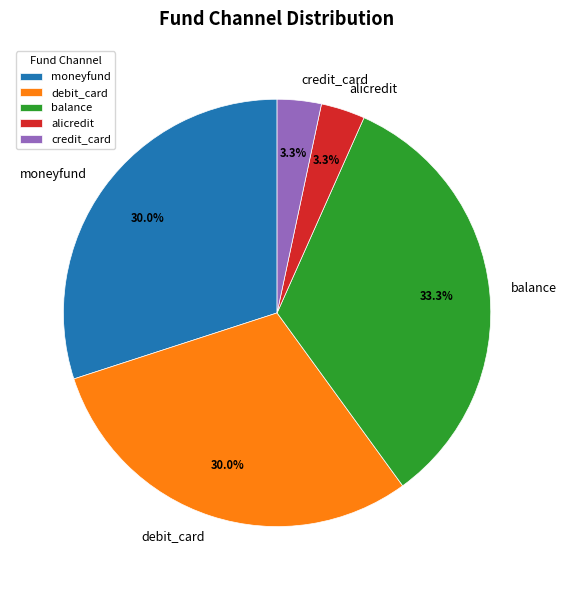

Does balance represent more than half of the total?

No